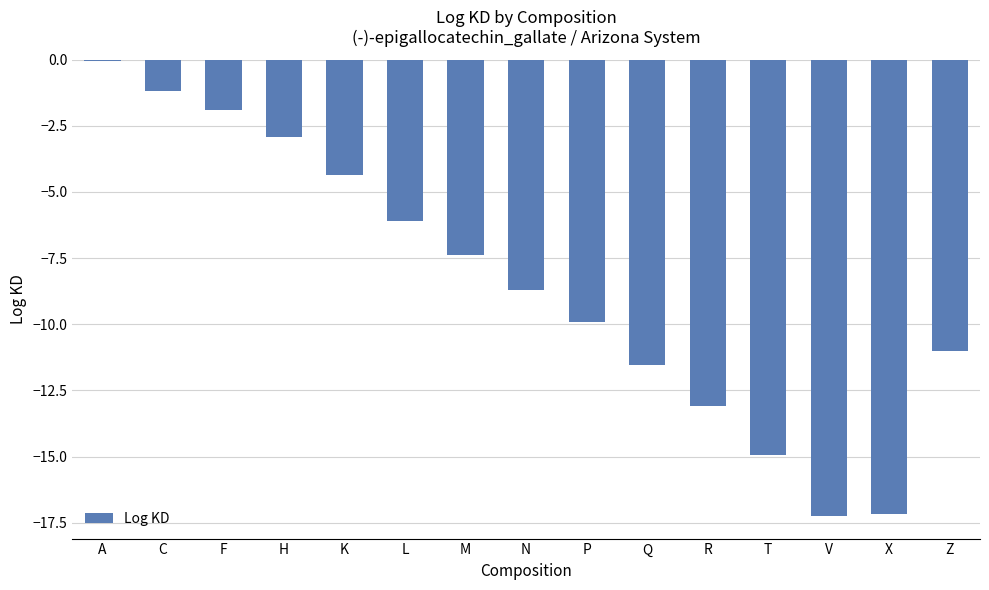

What is the sum of all values?

-127.5